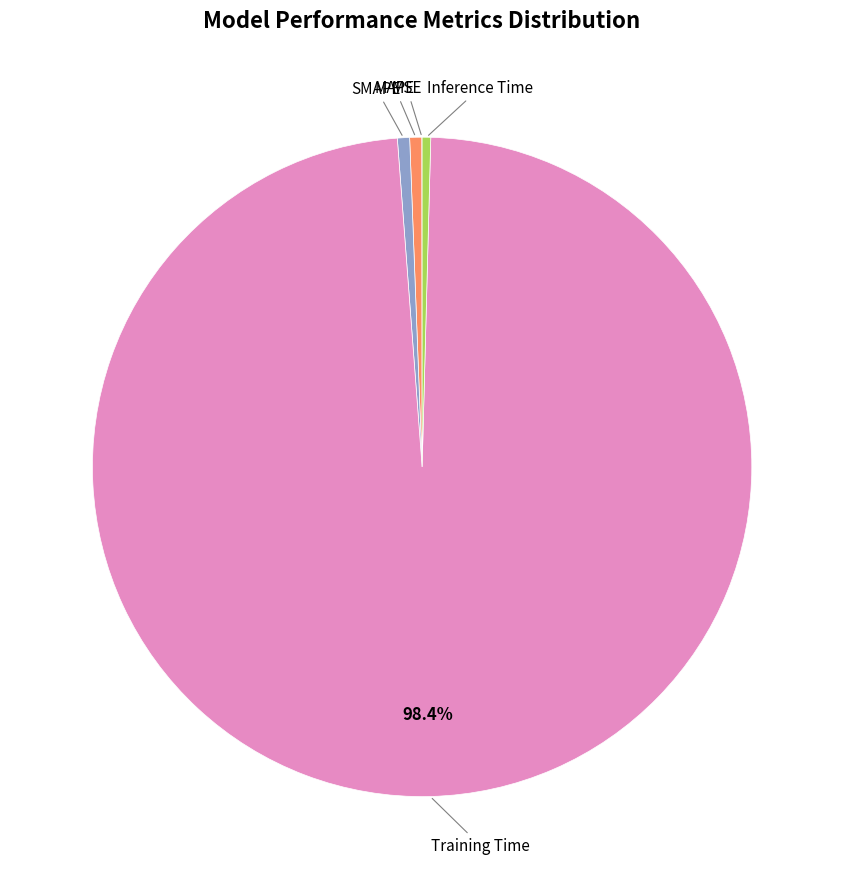

Does any single category account for the majority?

Yes